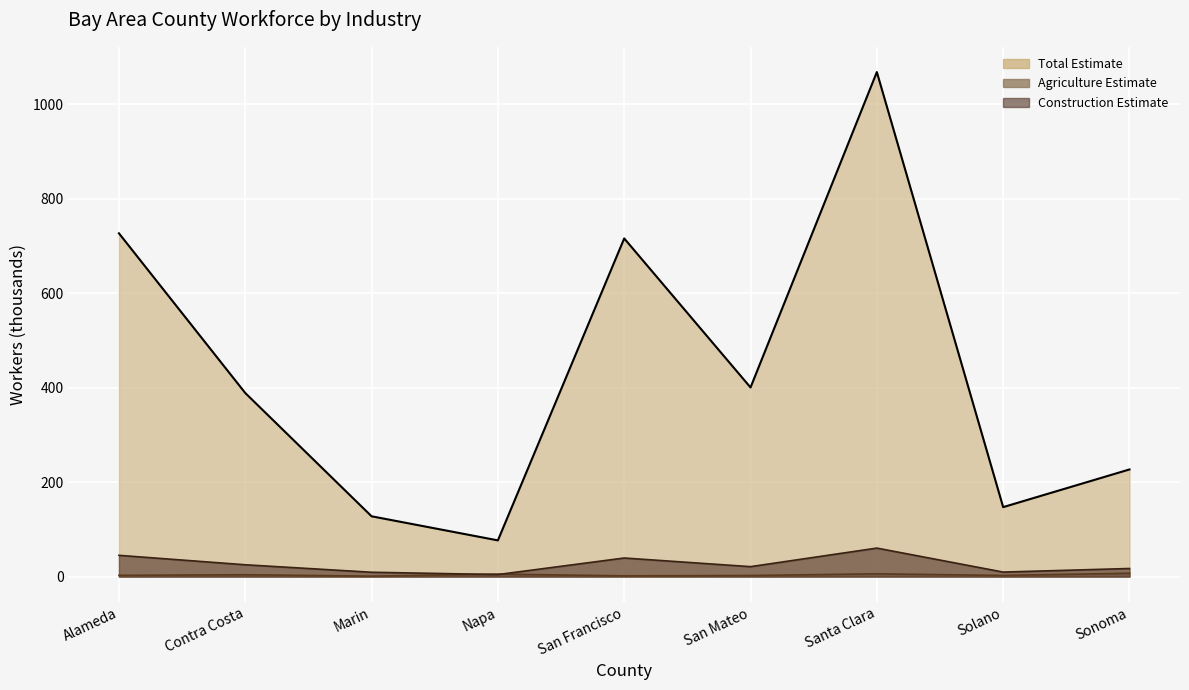

What is the maximum value shown in the chart?

1067.9